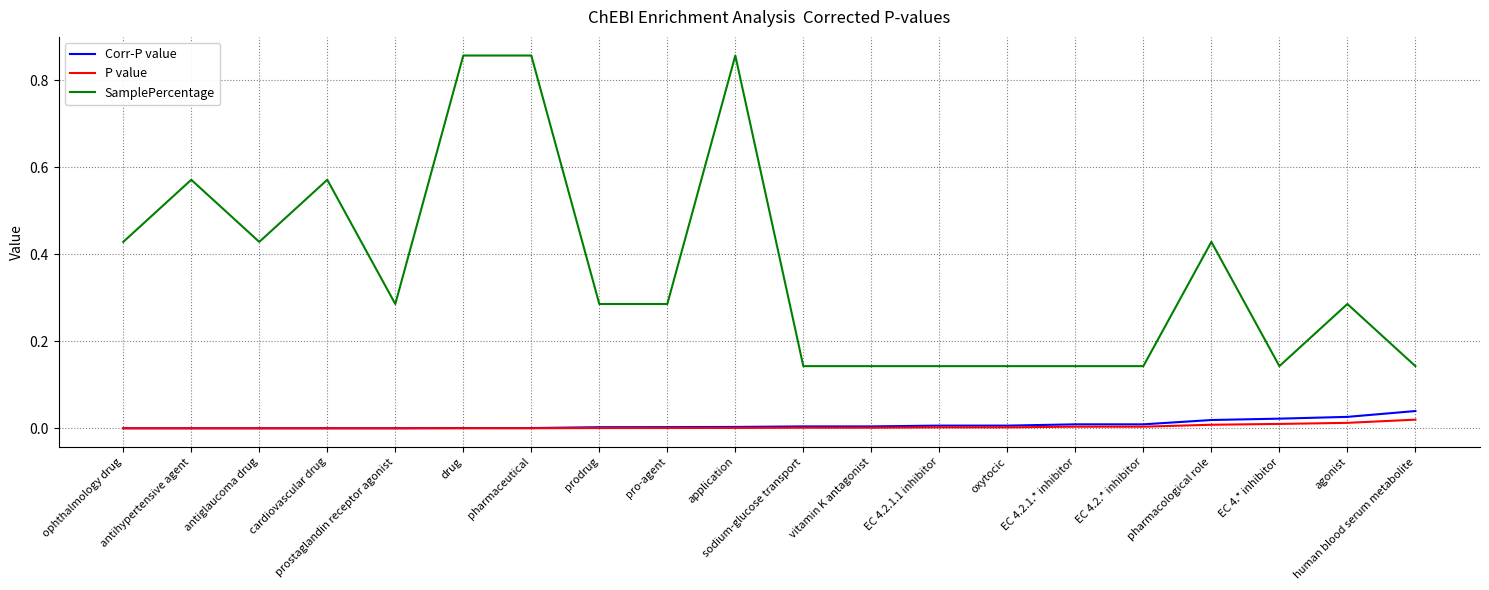

The Corr-P value series shows 0.0 at prostaglandin receptor agonist. True or false?

True